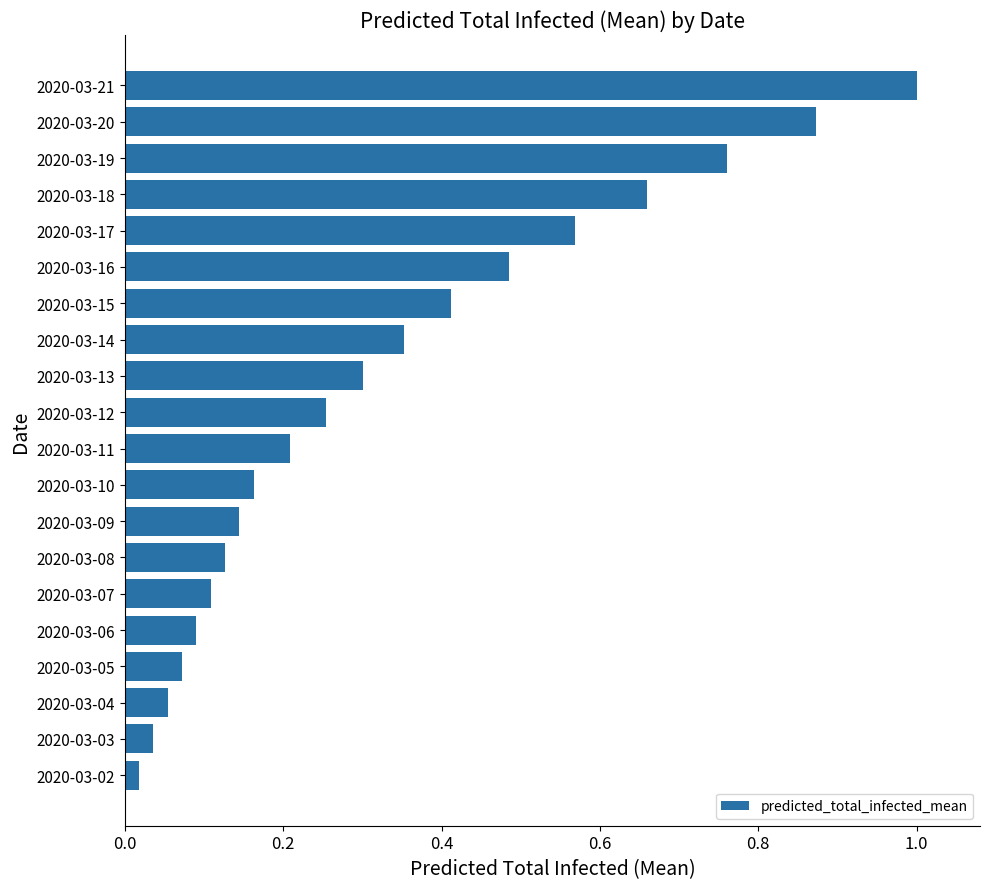

What value does the data have at 2020-03-21?

1.0